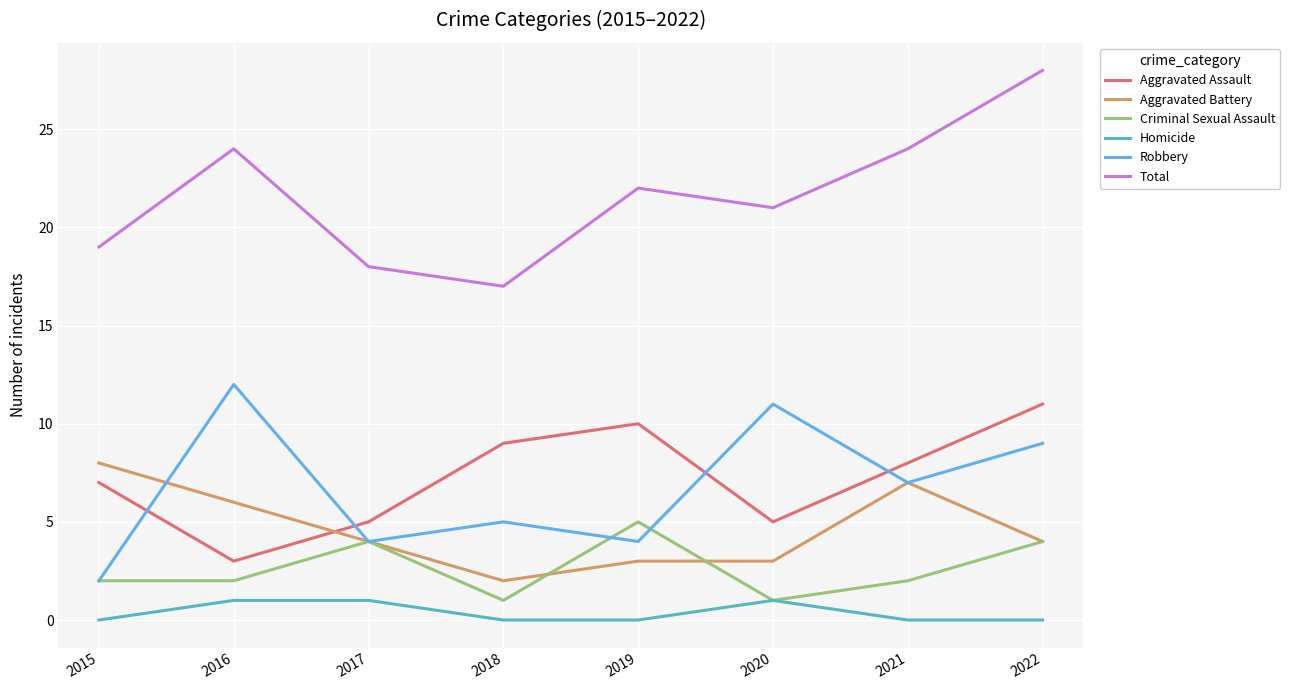

What is the total value across all series at 2018?

34